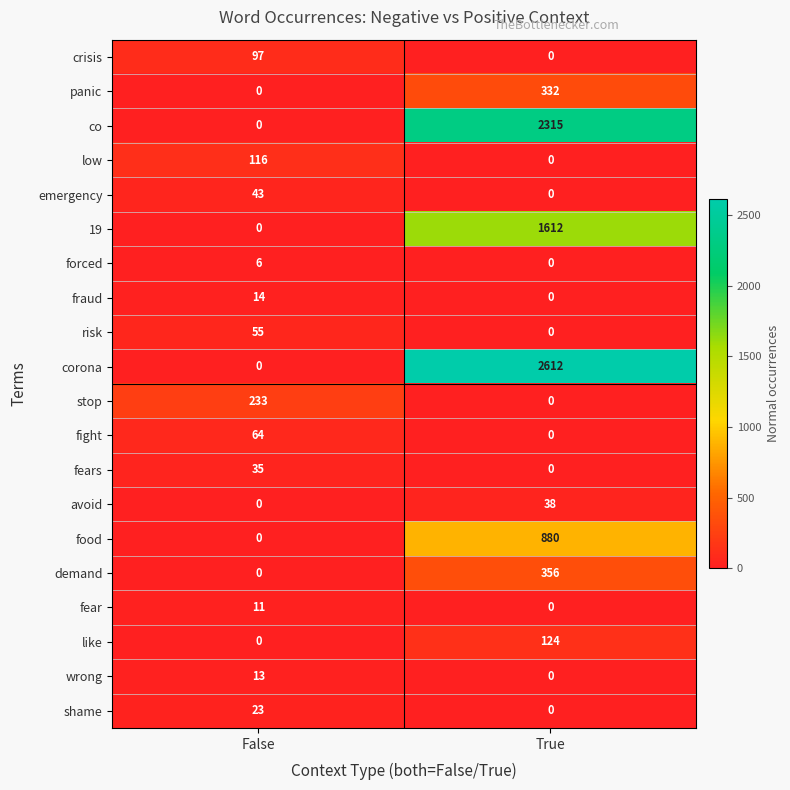

What is the difference between the avoid values at False and True?

38